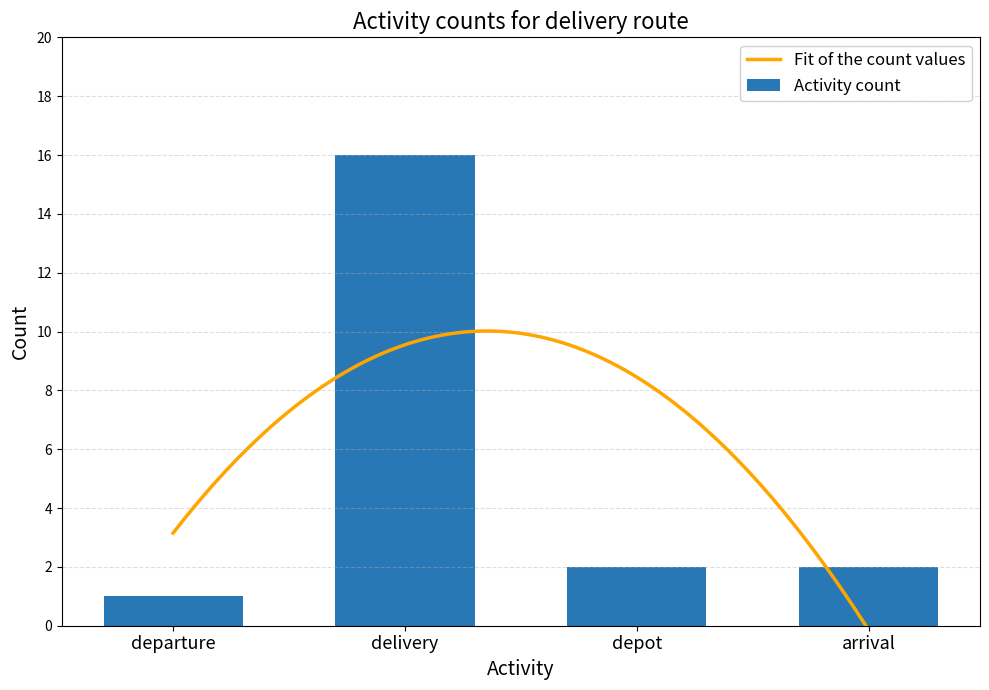

How many distinct data groups are displayed?

1